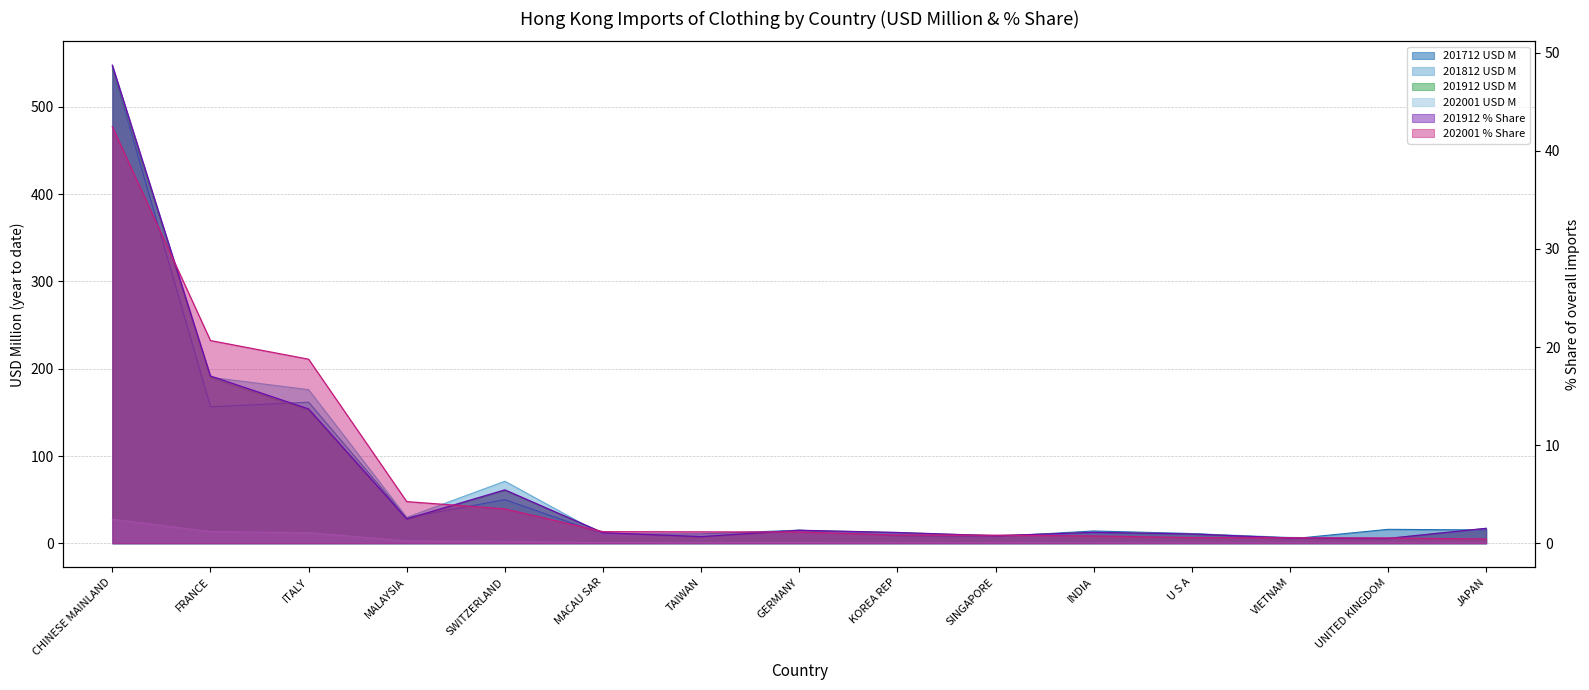

Rank the categories by 201812 USD M value from lowest to highest.

UNITED KINGDOM, VIETNAM, SINGAPORE, TAIWAN, MACAU SAR, U S A, KOREA REP, INDIA, GERMANY, JAPAN, MALAYSIA, SWITZERLAND, ITALY, FRANCE, CHINESE MAINLAND